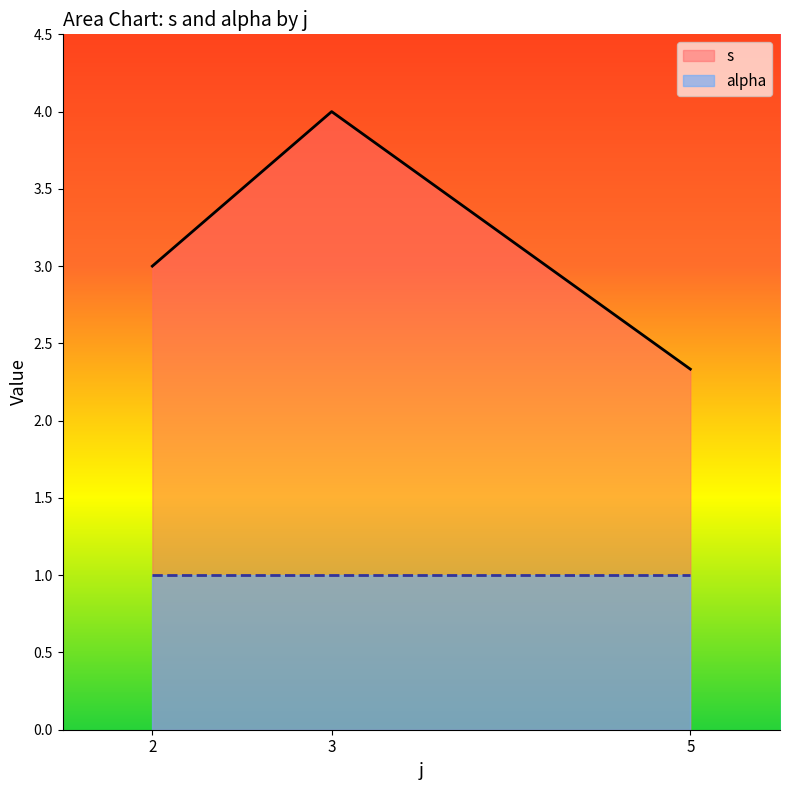

Does the chart display data point markers on the line(s)?

No